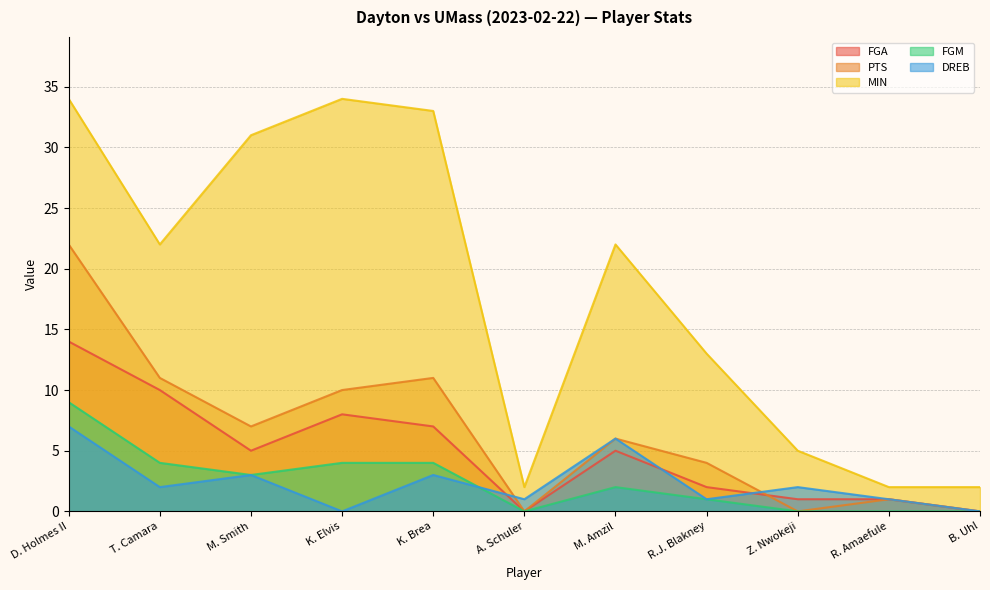

What is the spread (max minus min) of values at T. Camara?

20